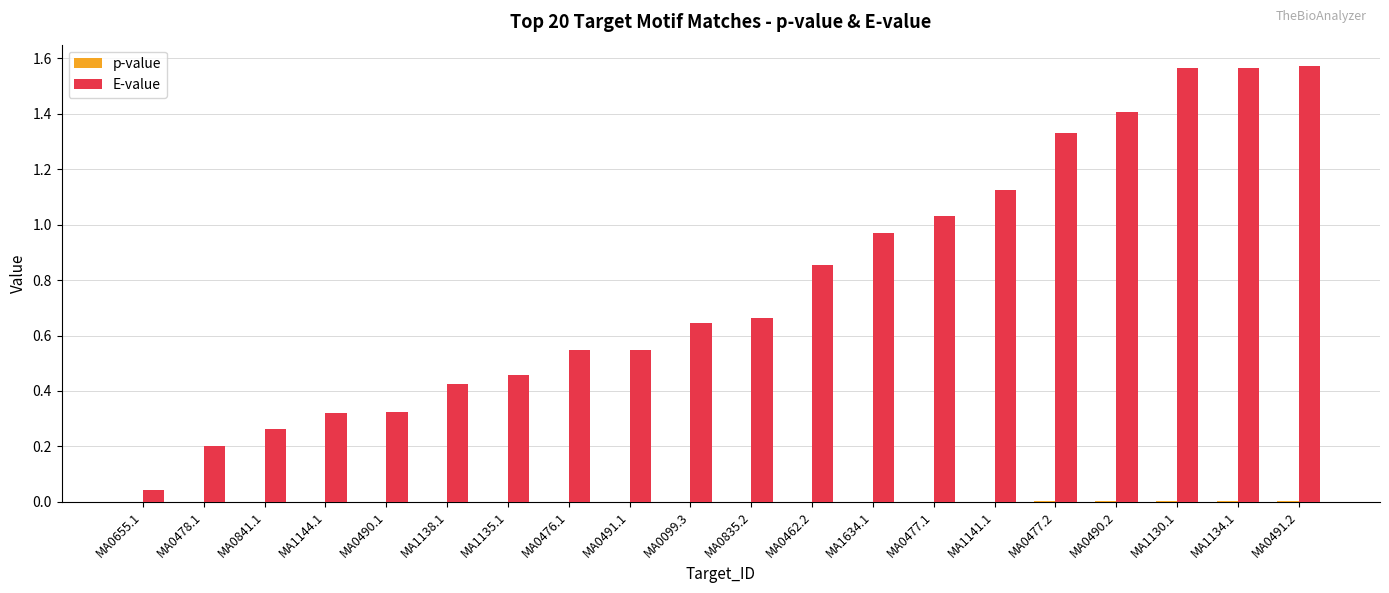

Which series changed the most between MA0655.1 and MA1135.1?

E-value